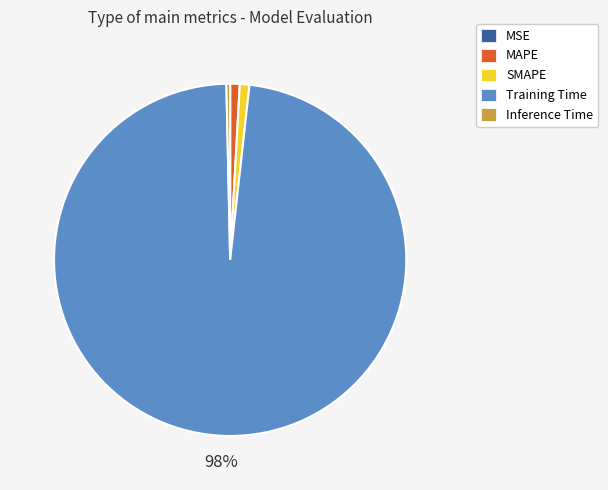

To the nearest percent, what is the difference between the largest and smallest slice percentages?

98%